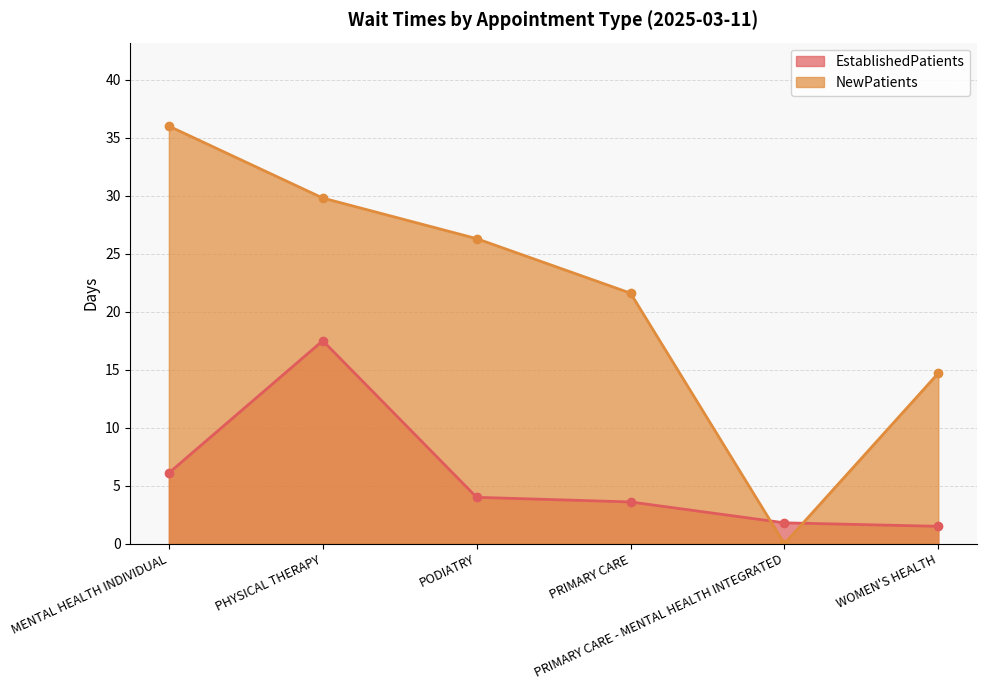

Between which two adjacent categories do EstablishedPatients and NewPatients first intersect?

PRIMARY CARE and PRIMARY CARE - MENTAL HEALTH INTEGRATED